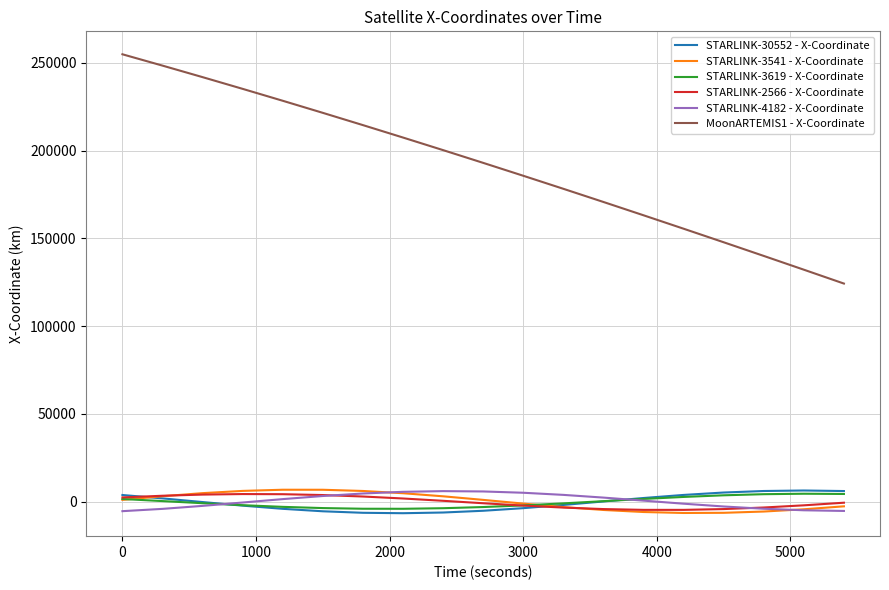

What is the difference between the maximum and minimum values in the MoonARTEMIS1 - X-Coordinate series?

130697.1